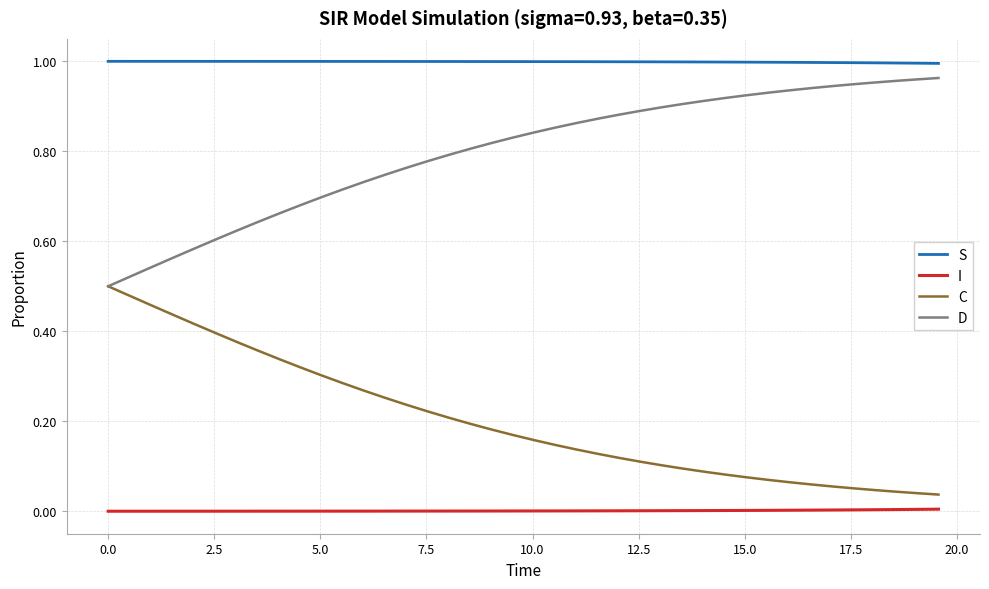

Rank the series by their average value, from lowest to highest.

I, C, D, S